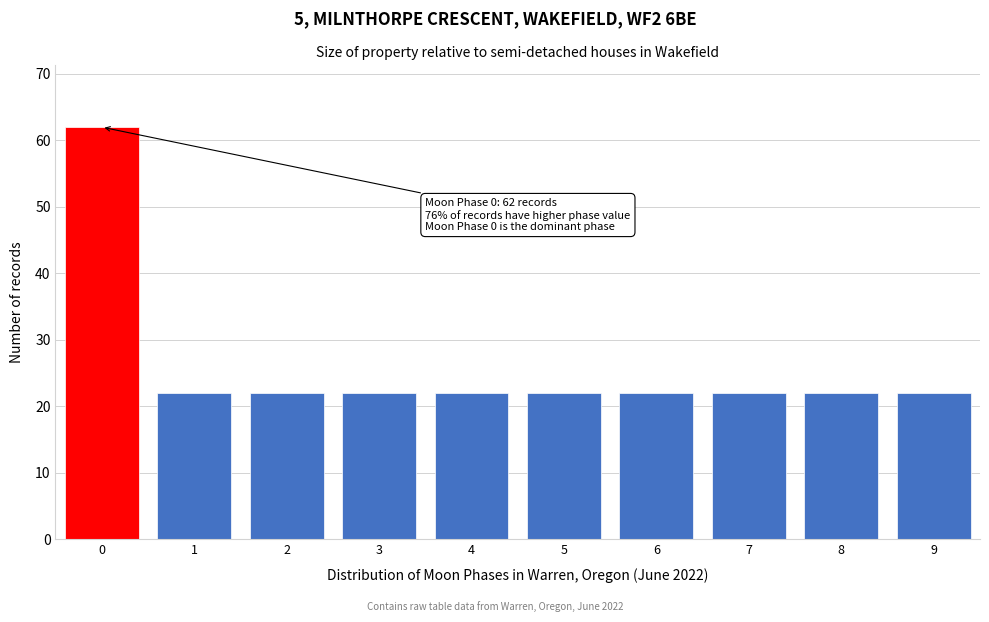

Over which range of the x-axis is the bar tallest?

-0.5 to 0.5